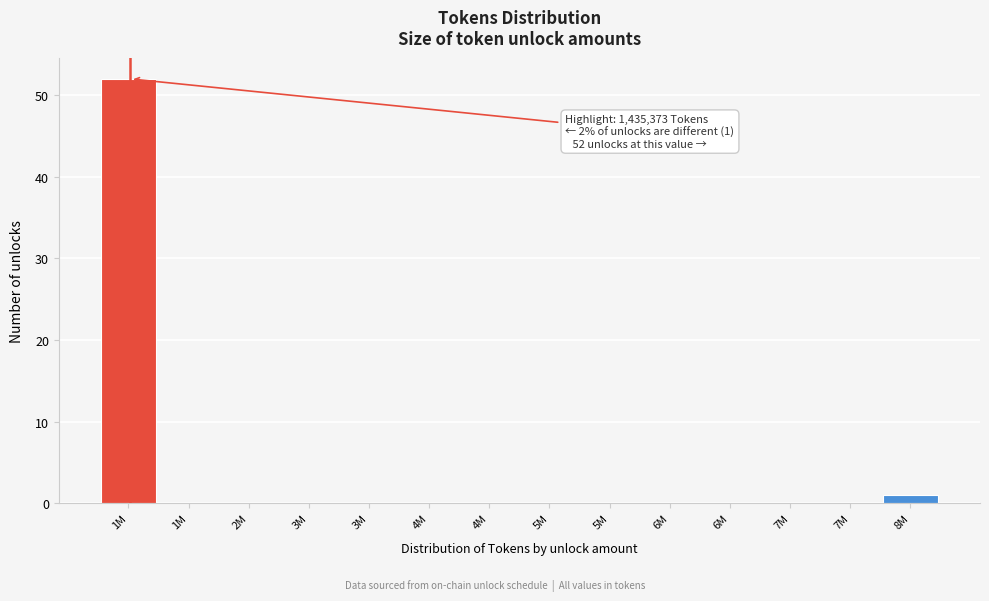

Are the bars horizontal?

No